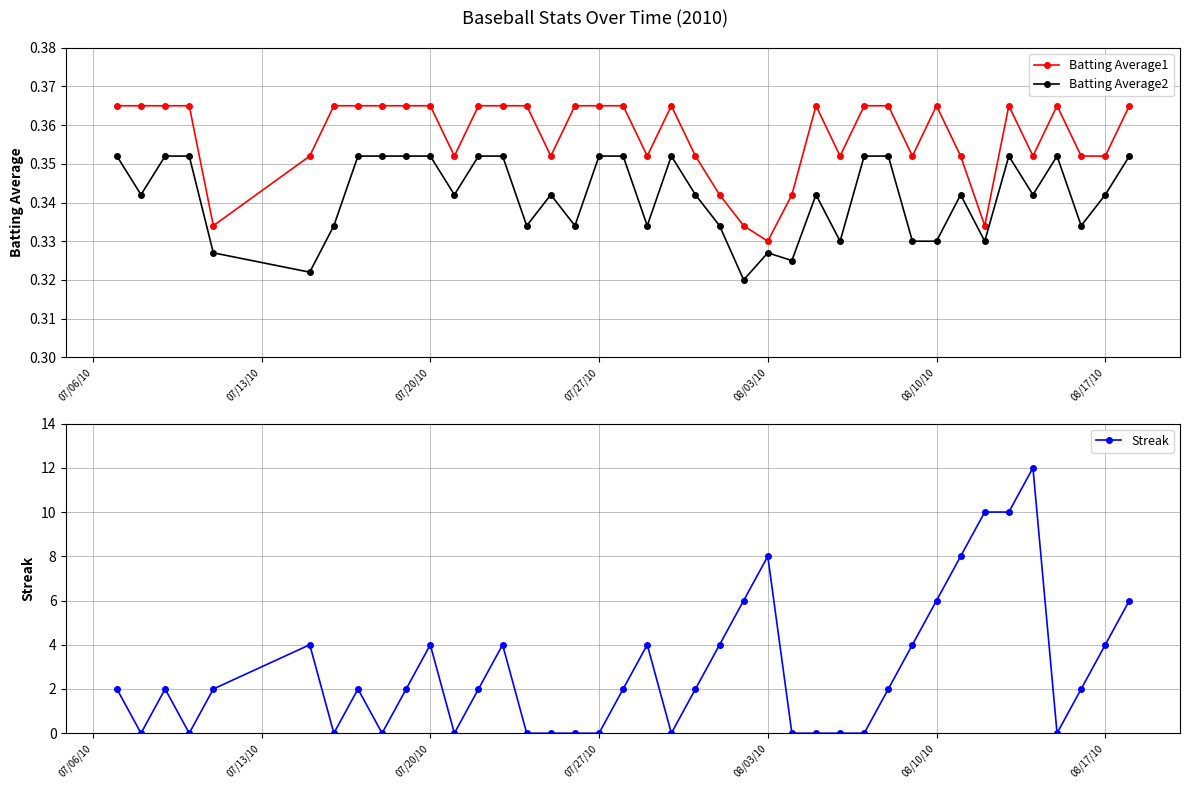

Does the chart have visible grid lines?

Yes